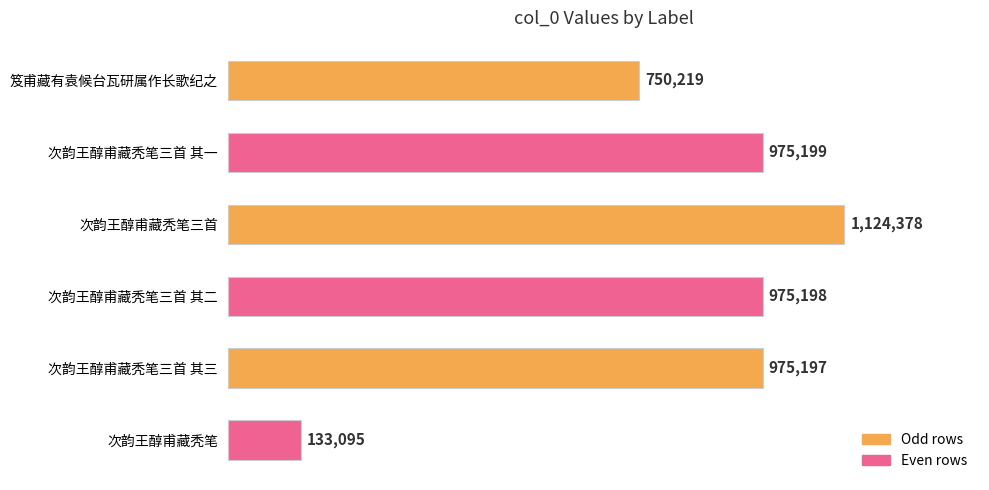

Does the chart contain any negative values?

No